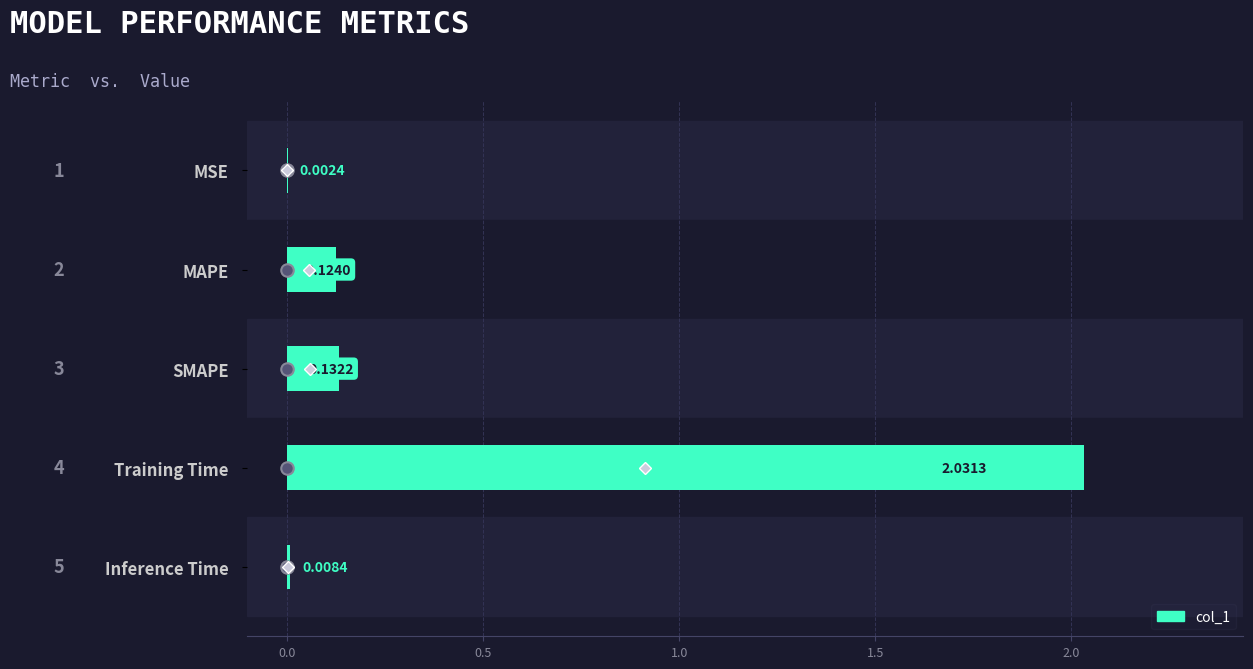

Which has a higher value, SMAPE or MSE?

SMAPE